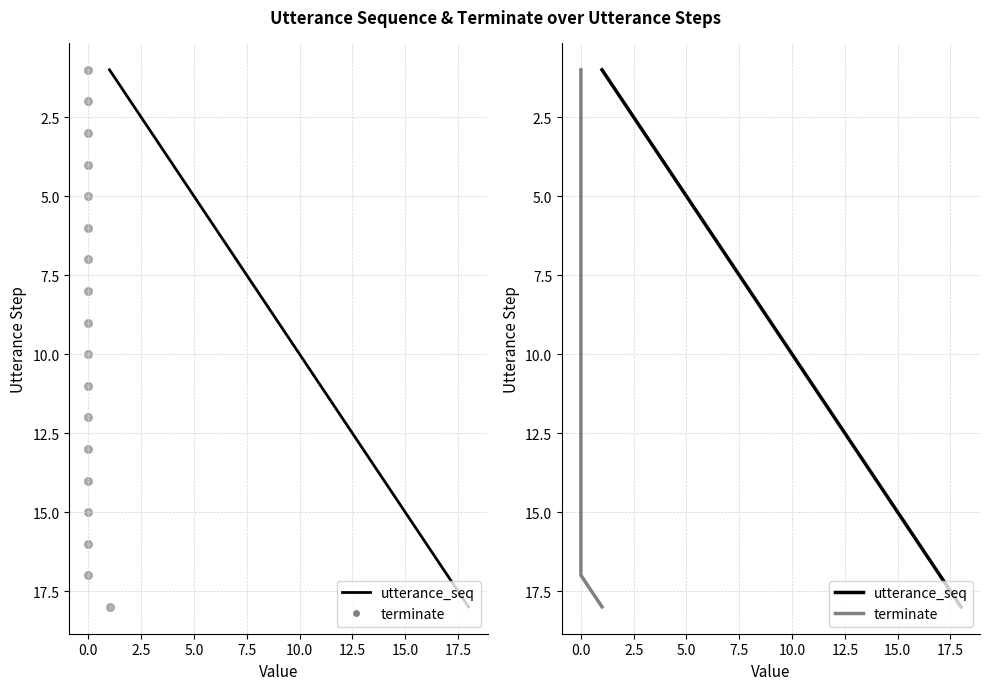

Which series reaches the maximum Y coordinate?

utterance_seq